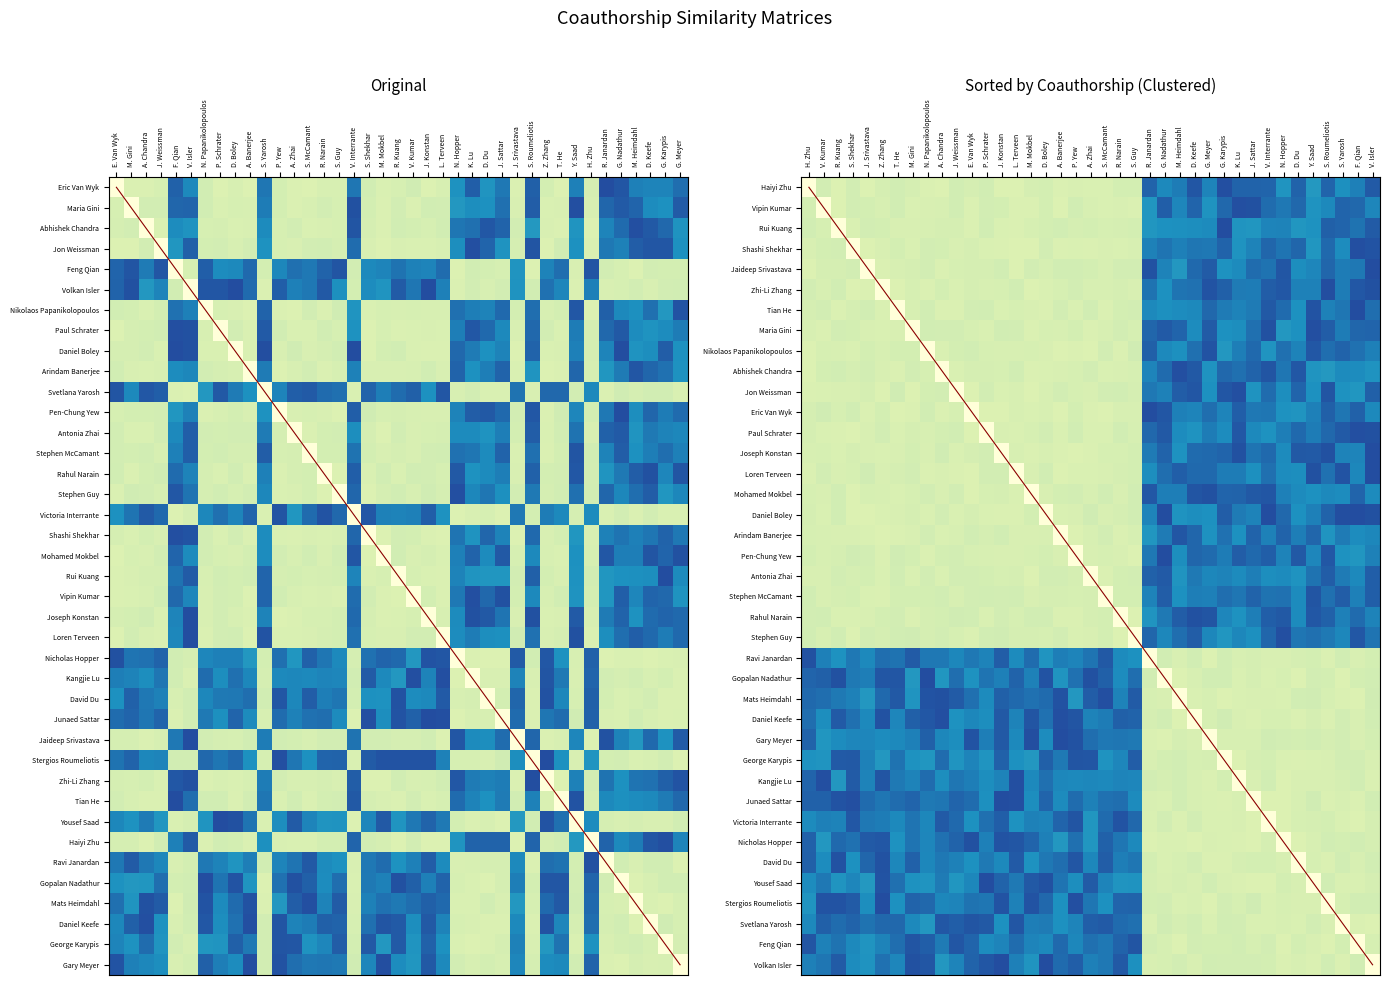

Is it true that the value at 11 is 0.2?

False